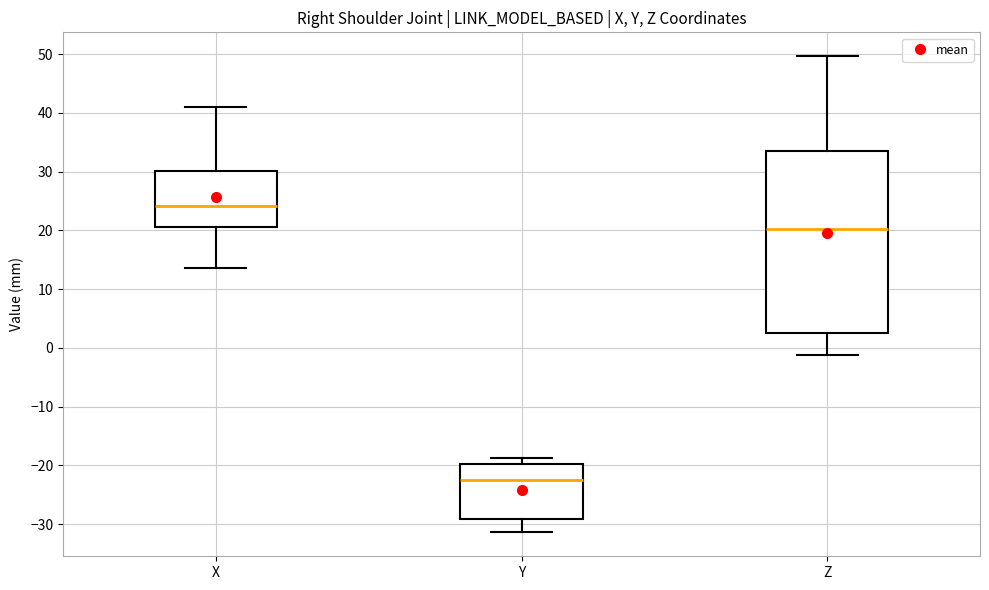

Which box has the highest median line?

X